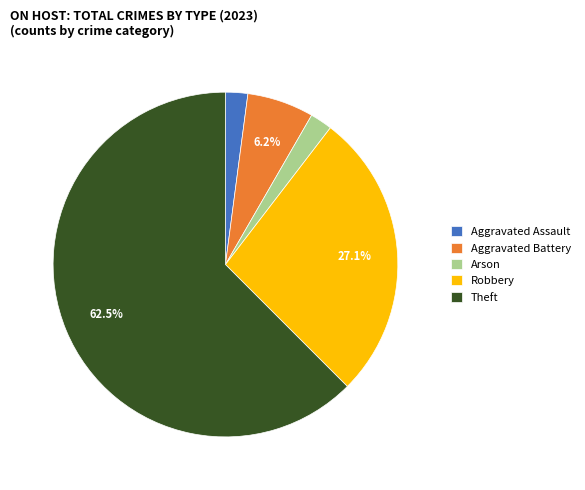

Is the sum of Aggravated Assault and Arson greater than half?

No